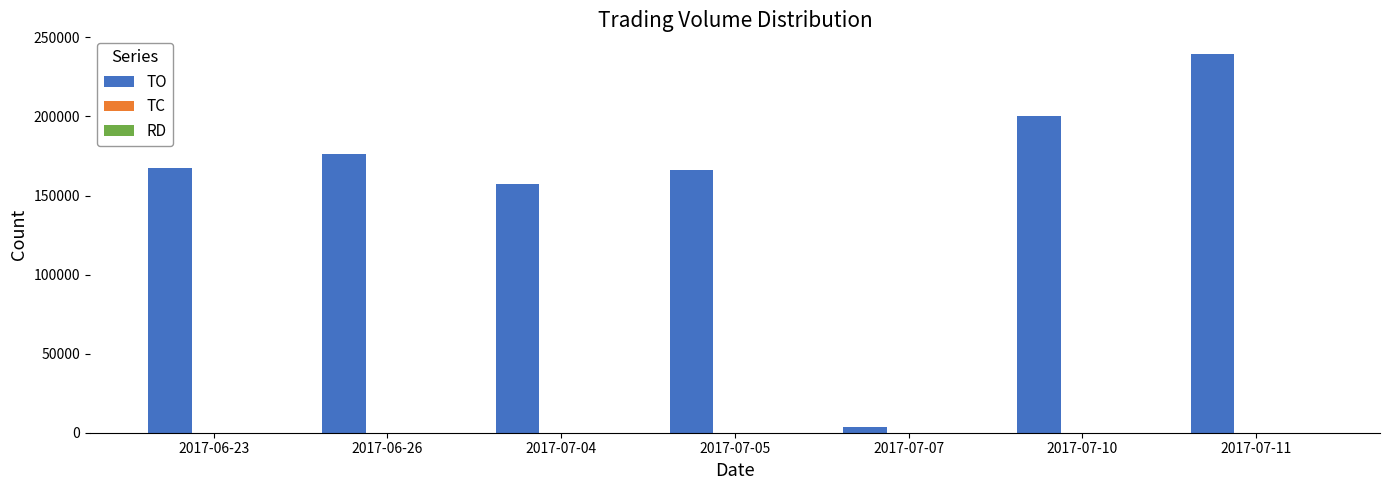

At which category is the sum across all series the highest?

2017-07-11